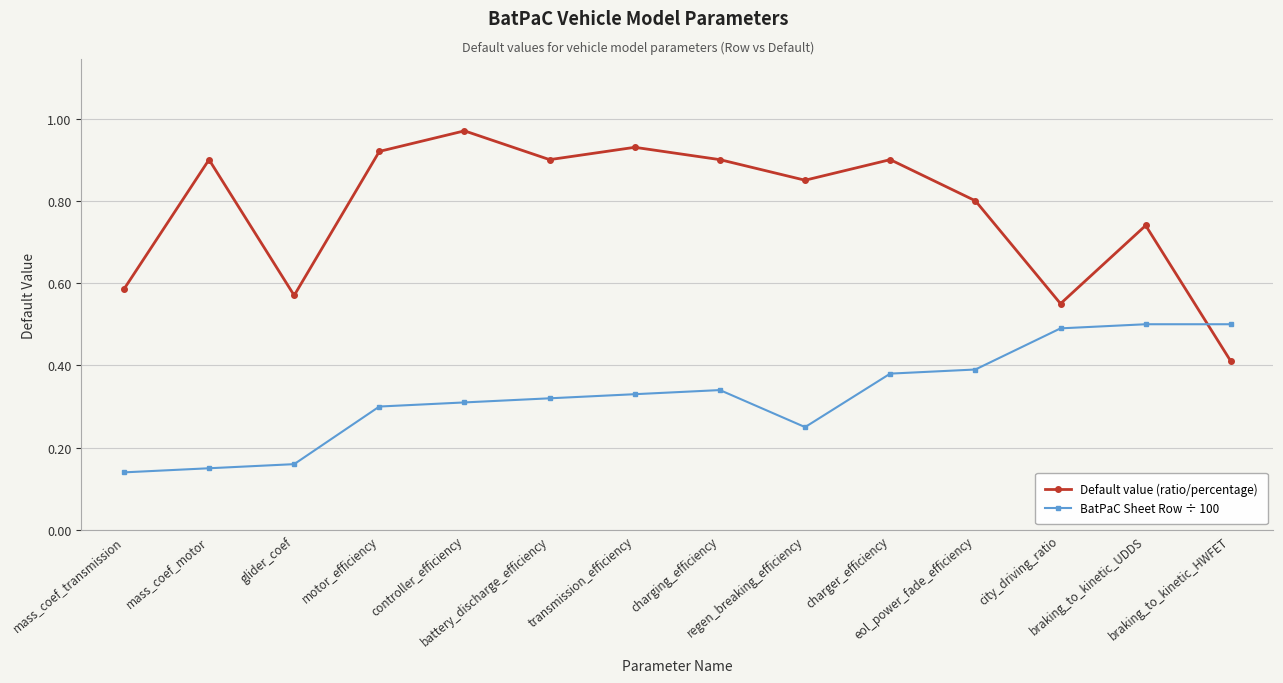

True or false: Default value (ratio/percentage) has more than 1 interior local peaks.

True